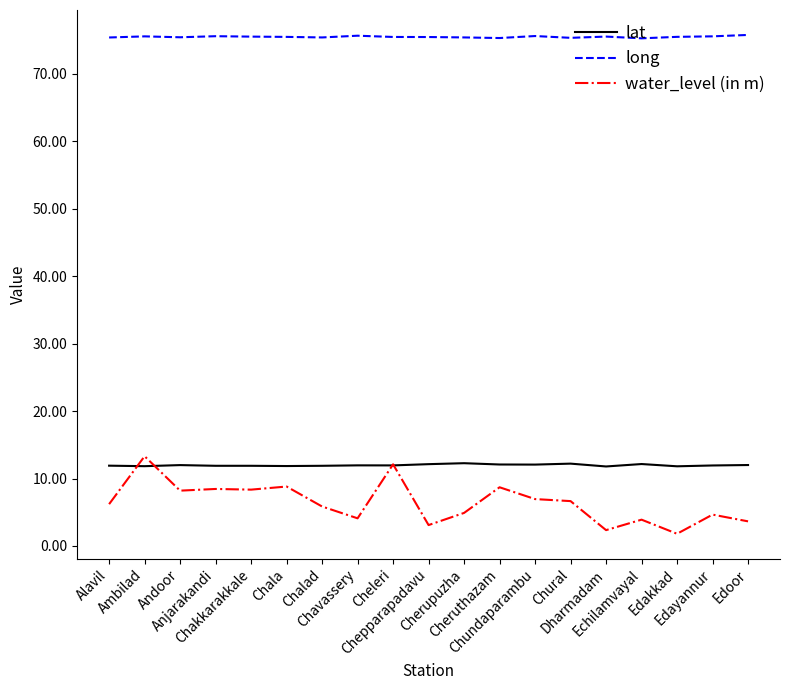

True or false: long and water_level (in m) intersect in this chart.

False